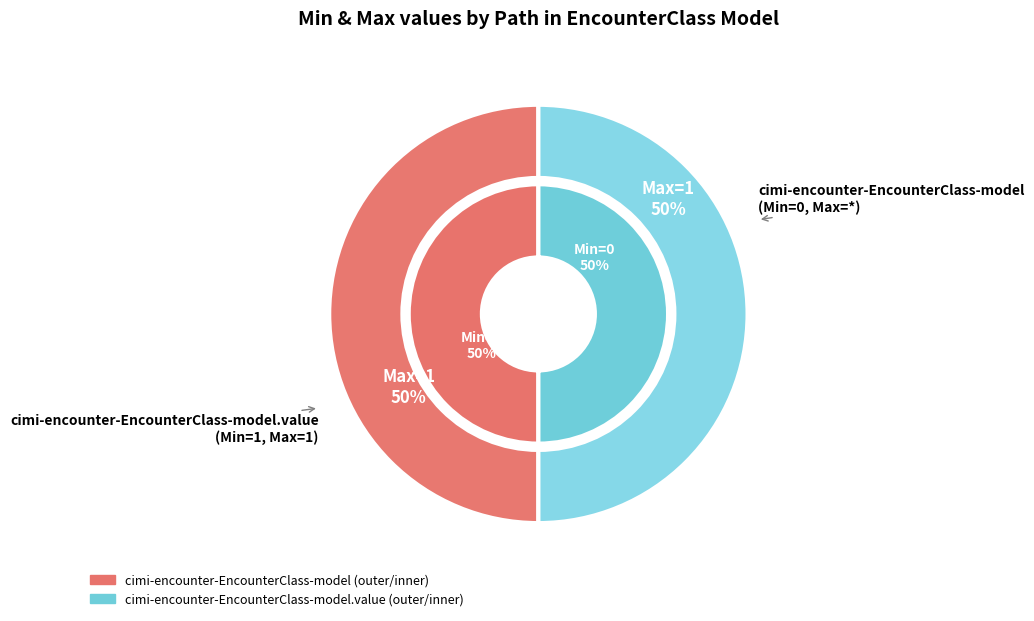

What is the change in value from cimi-encounter-EncounterClass-model to cimi-encounter-EncounterClass-model.value?

+1